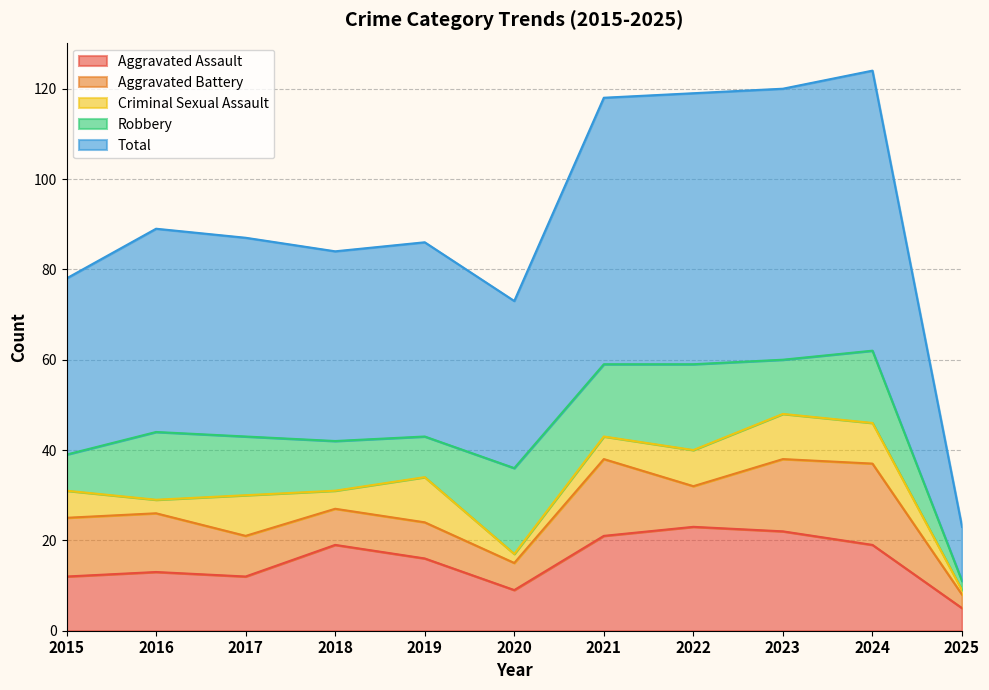

Between 2016 and 2019, which series saw the biggest shift?

Criminal Sexual Assault